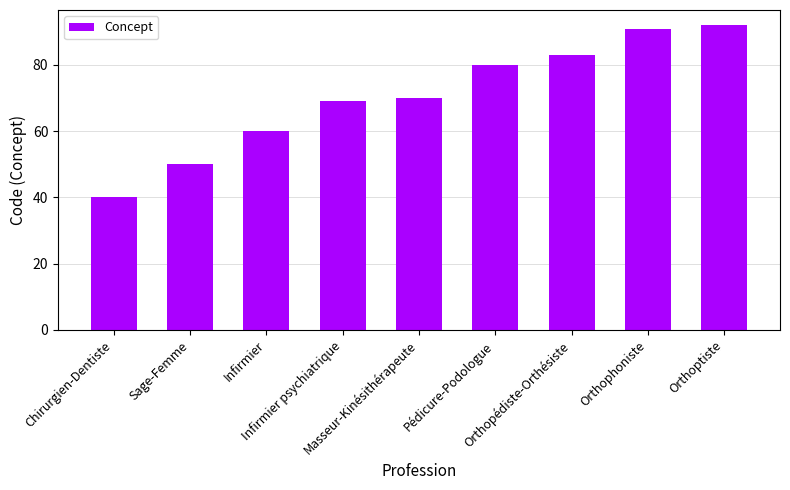

What is the difference between the values at Infirmier psychiatrique and Orthopédiste-Orthésiste?

14